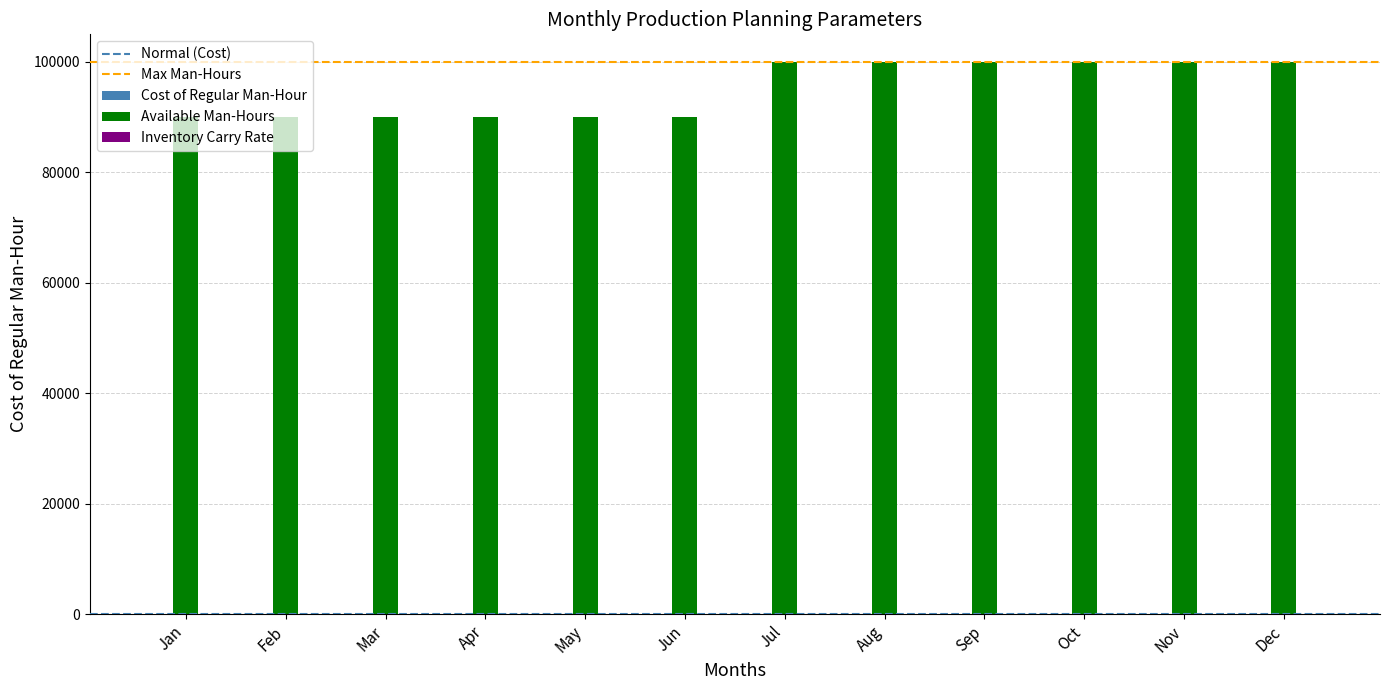

True or false: Available Man-Hours has a value of 90000.0 at Jun.

True